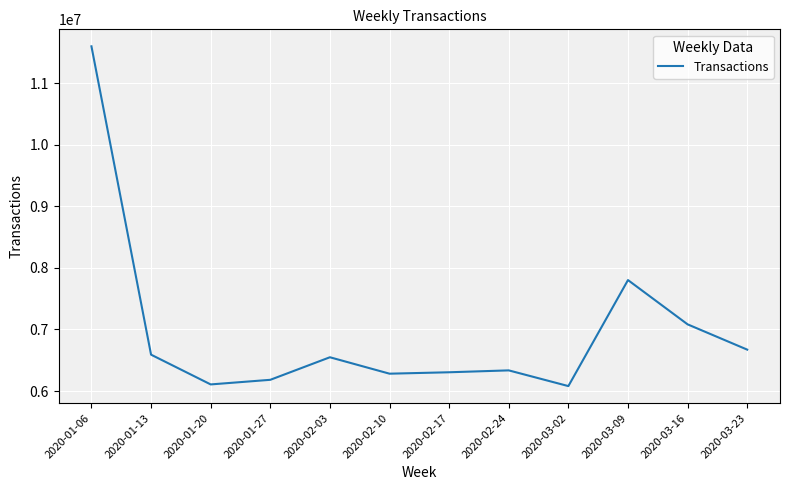

What is the change in value from 2020-01-06 to 2020-02-24?

-5264892